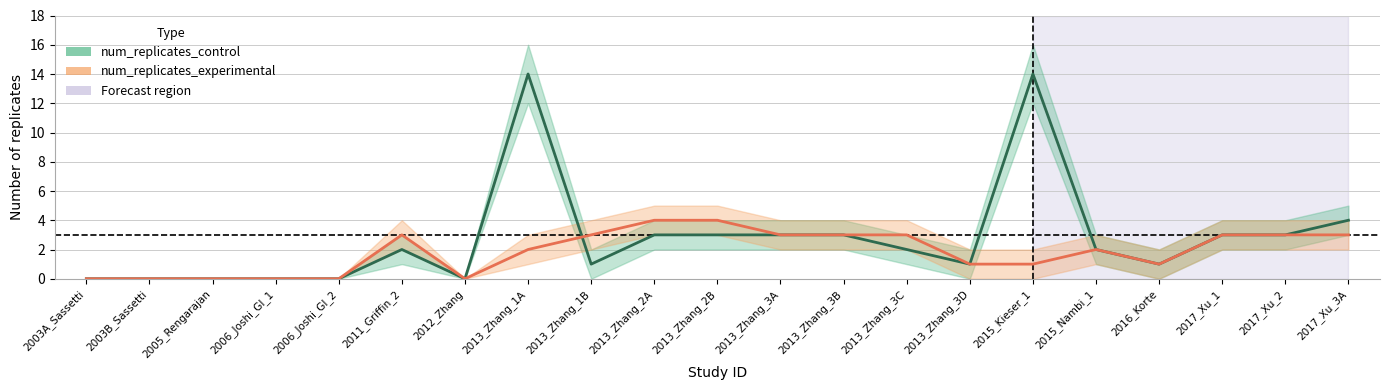

Is this an area chart (filled region under the line)?

No